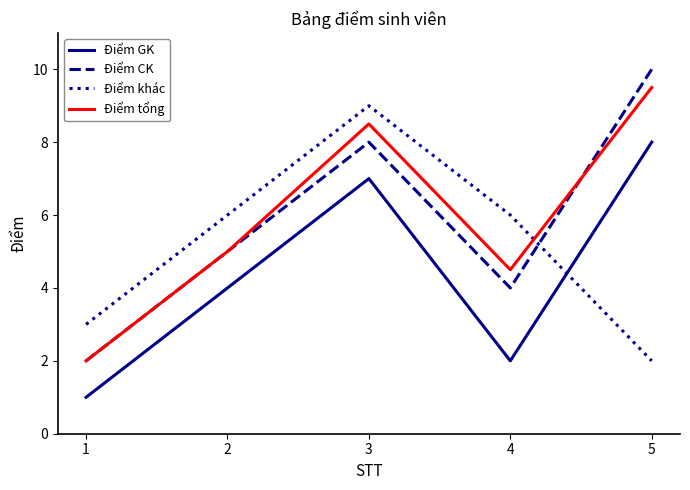

What is the difference between the maximum and minimum values in the Điểm tổng series?

7.5